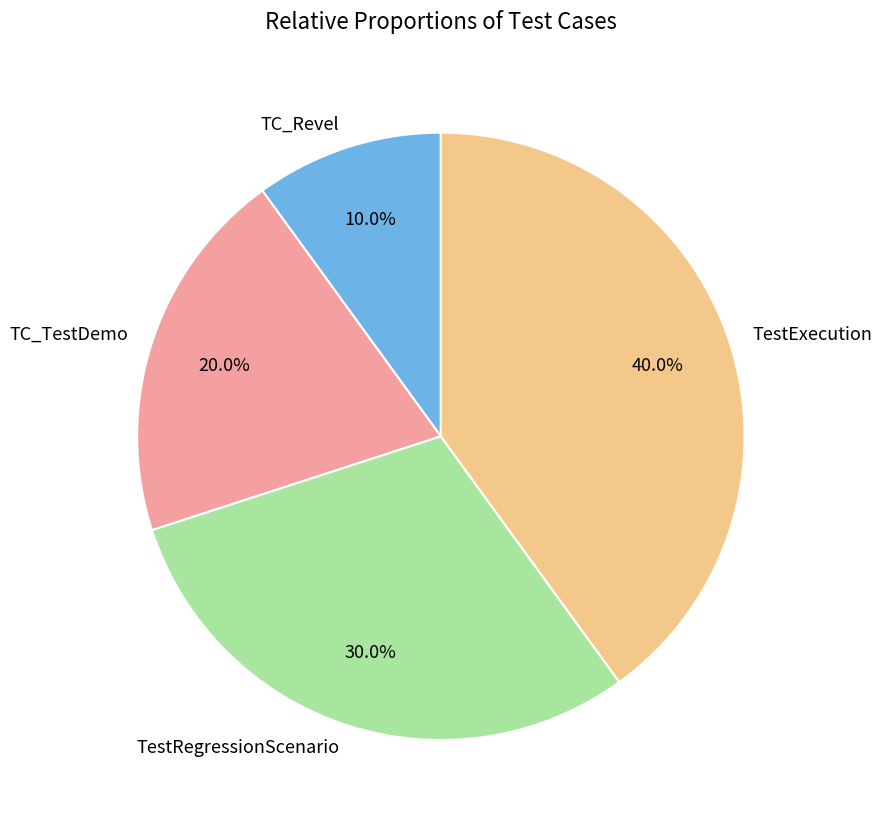

Which has a higher value, TC_TestDemo or TC_Revel?

TC_TestDemo